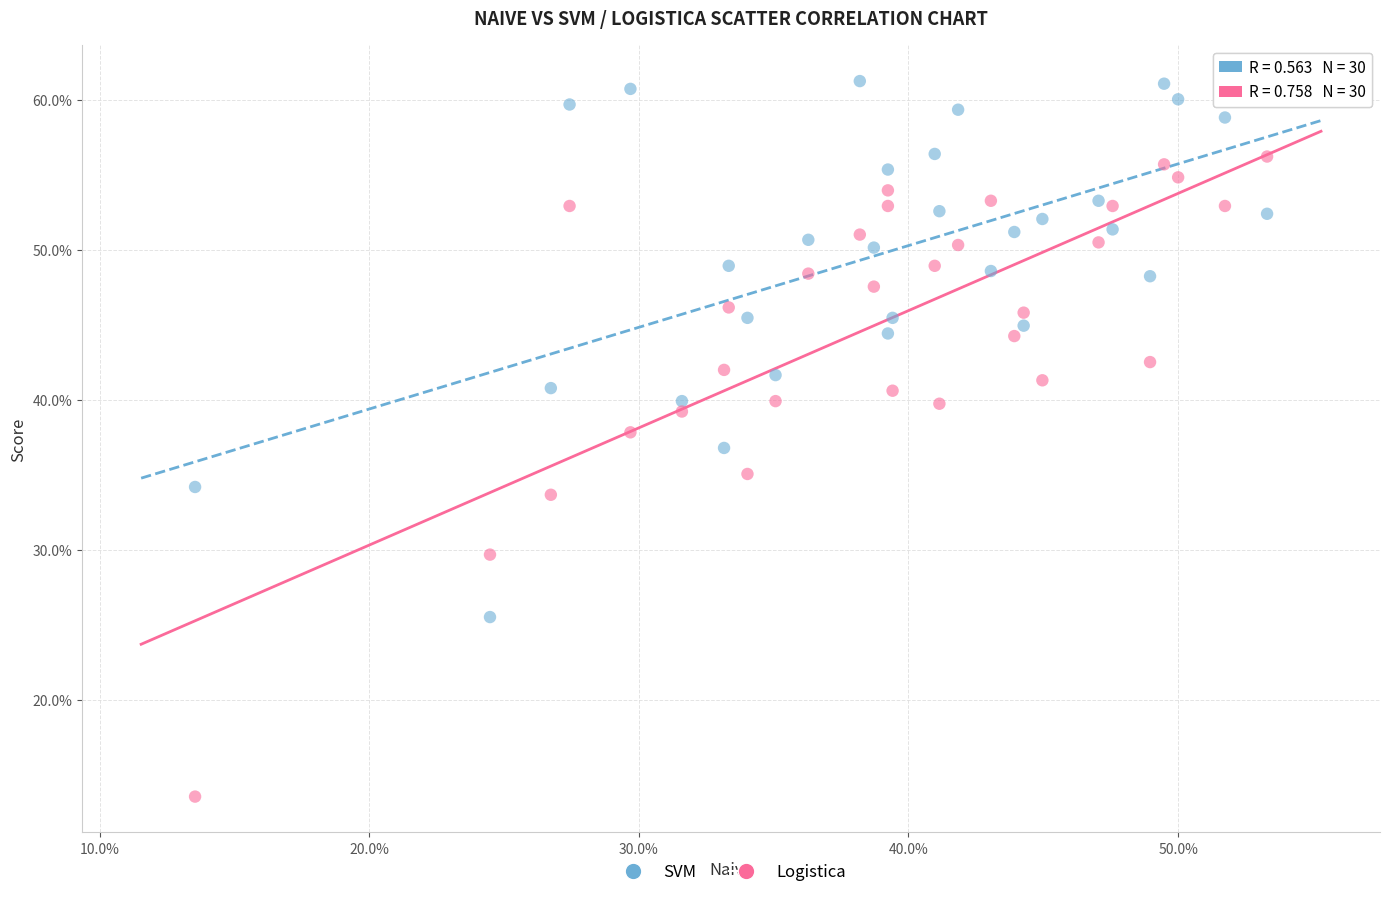

Which series has the widest spread of Y values?

Logistica